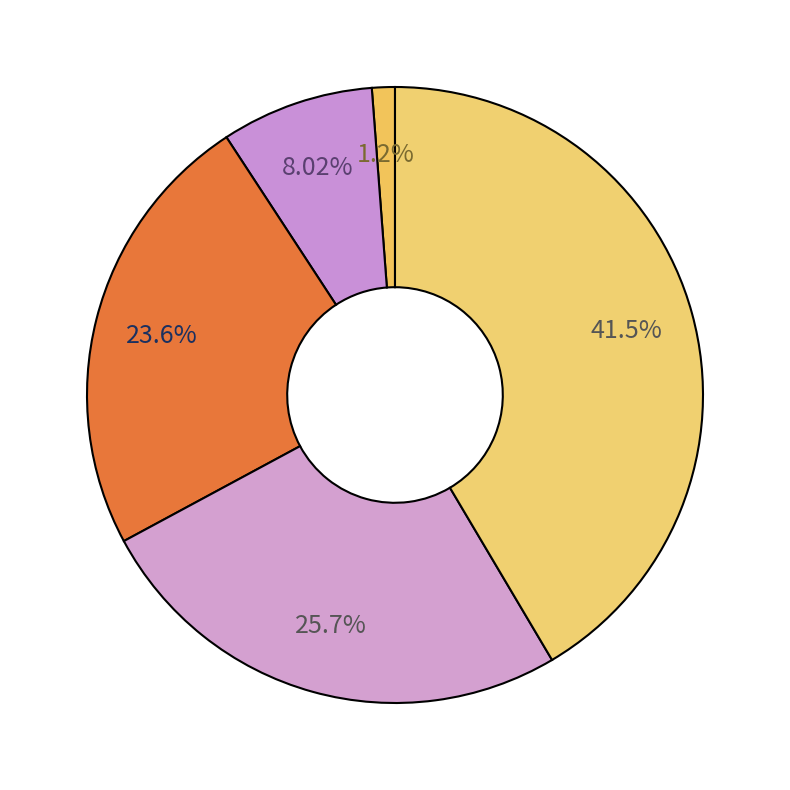

How many slices are in this pie chart?

5